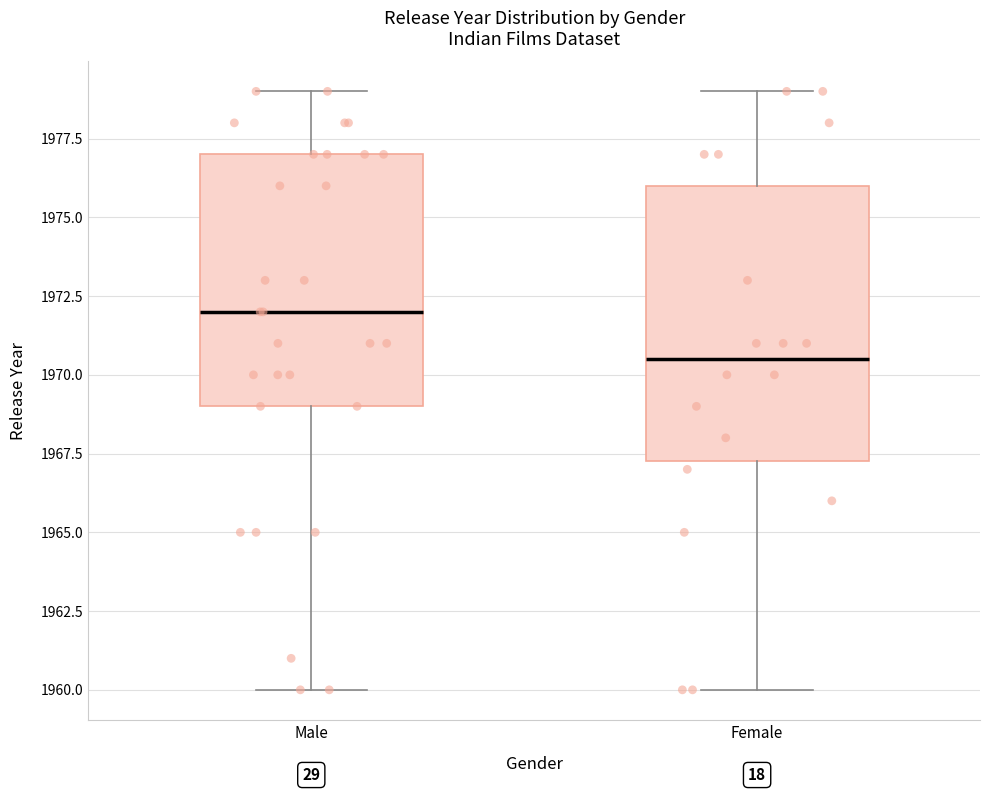

Where does the lower whisker of the box for Female end on the y-axis? The values are not printed on the chart, so give them approximately, as read against the axis.

1960.0